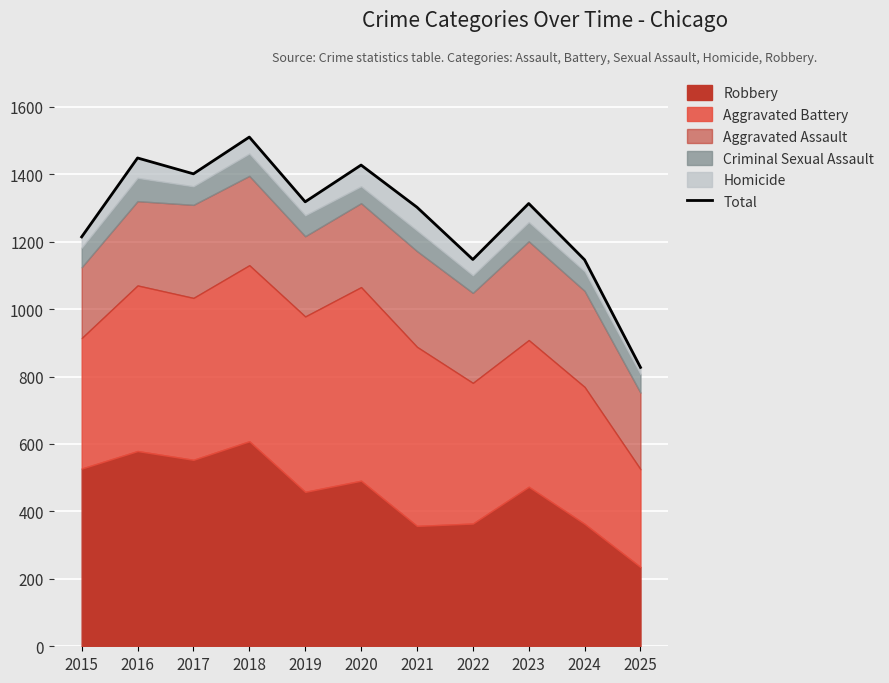

Which category has the highest value across all series?

2018